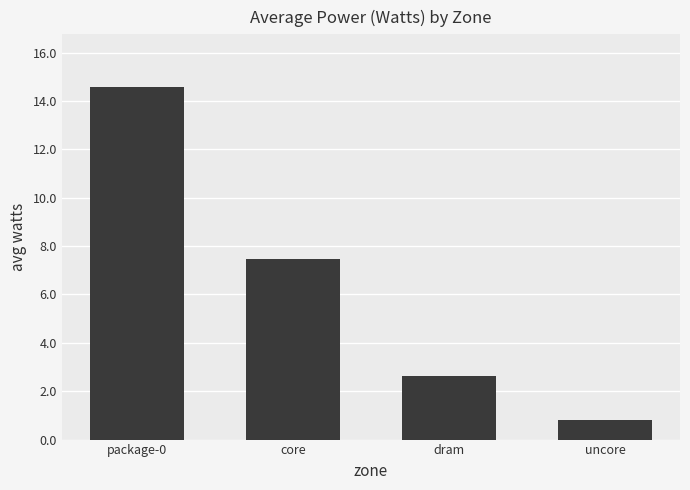

What is the difference between the maximum and second lowest values?

11.9